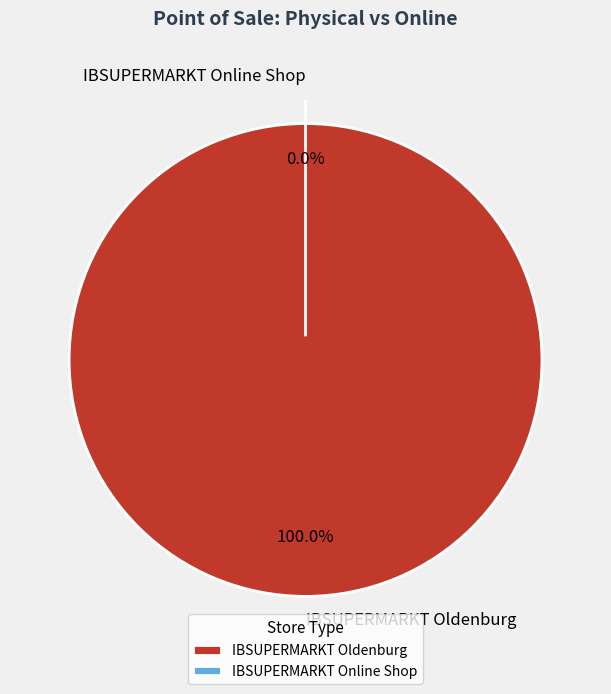

Is it true that IBSUPERMARKT Oldenburg is 100% of the pie?

True